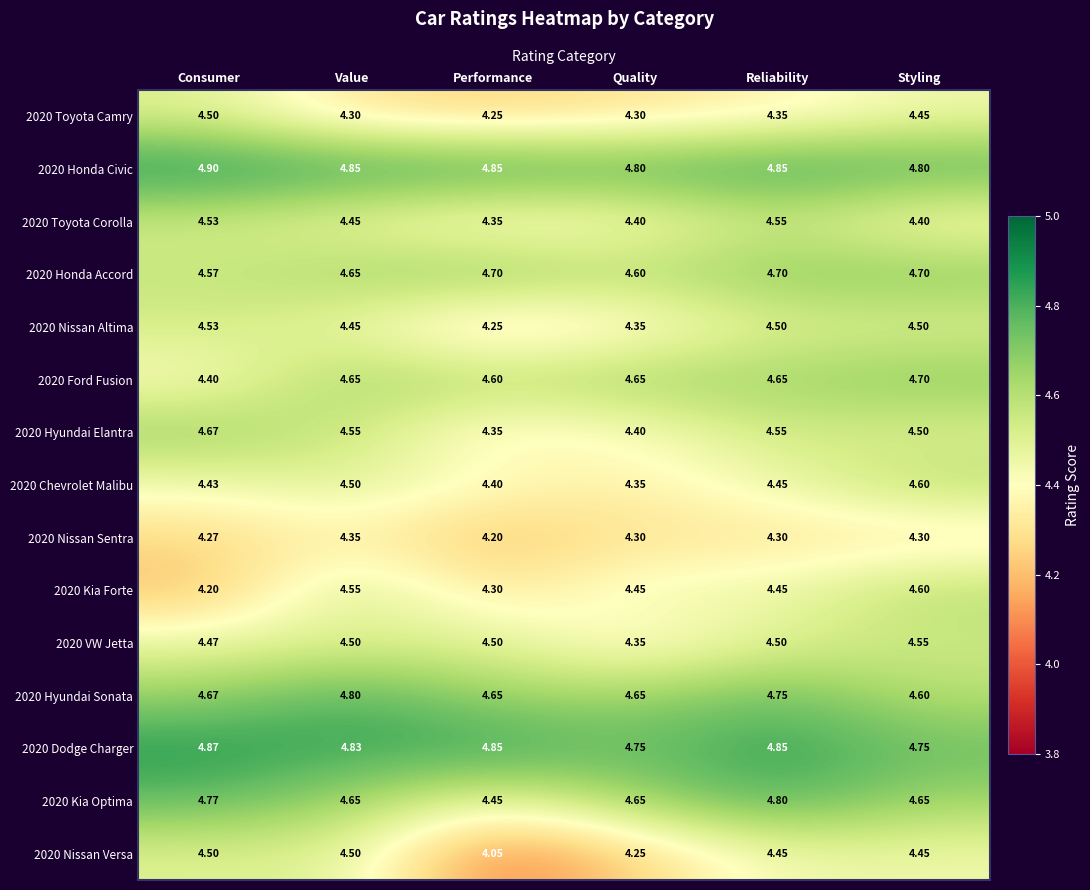

At which category is the sum across all series the highest?

Reliability